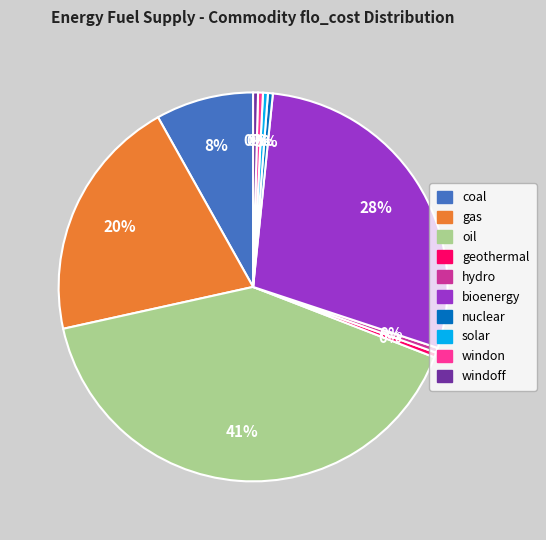

Do bioenergy and windon together represent more than half of the pie?

No